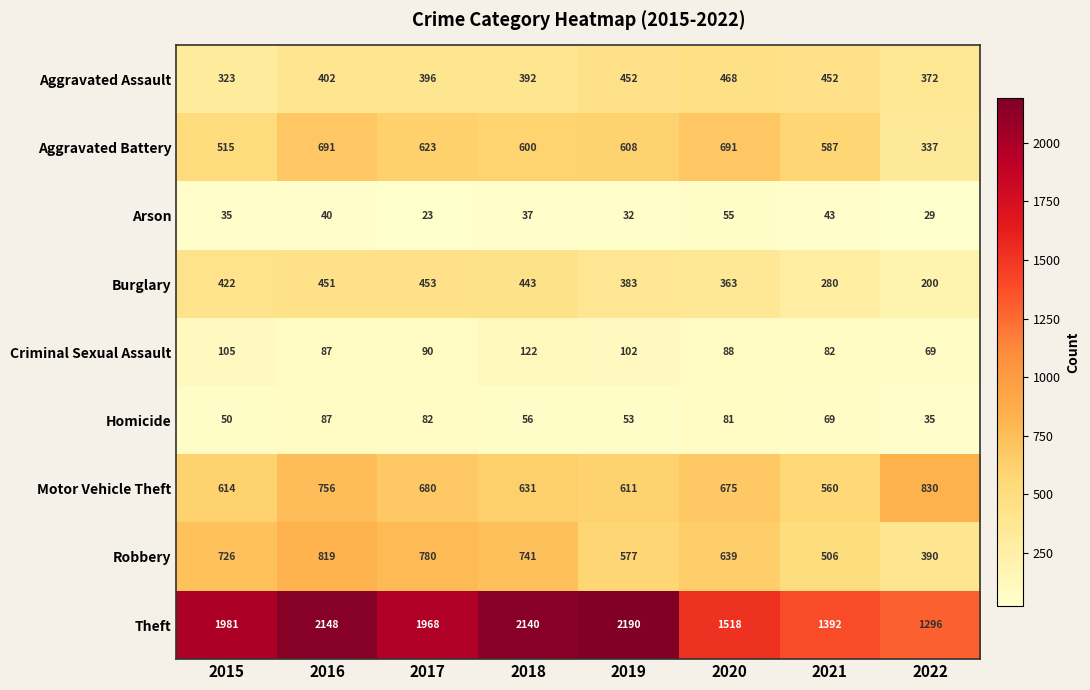

The value of Criminal Sexual Assault at 2020 is 146. True or false?

False